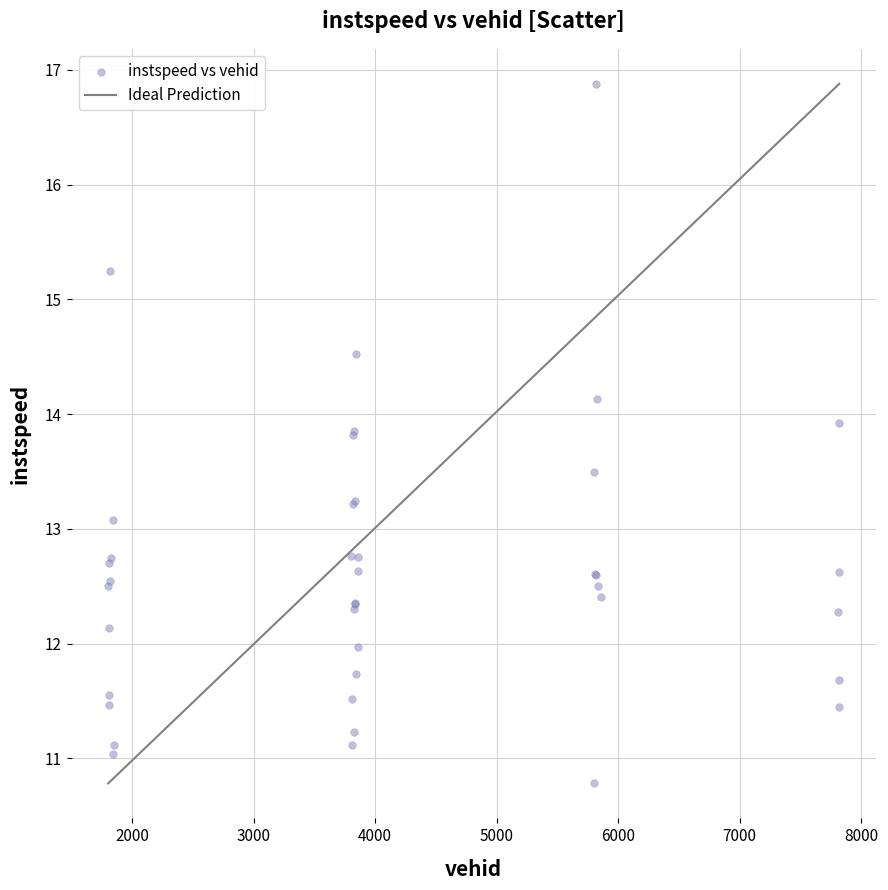

What Y value in the scatter plot is closest to 13?

13.1